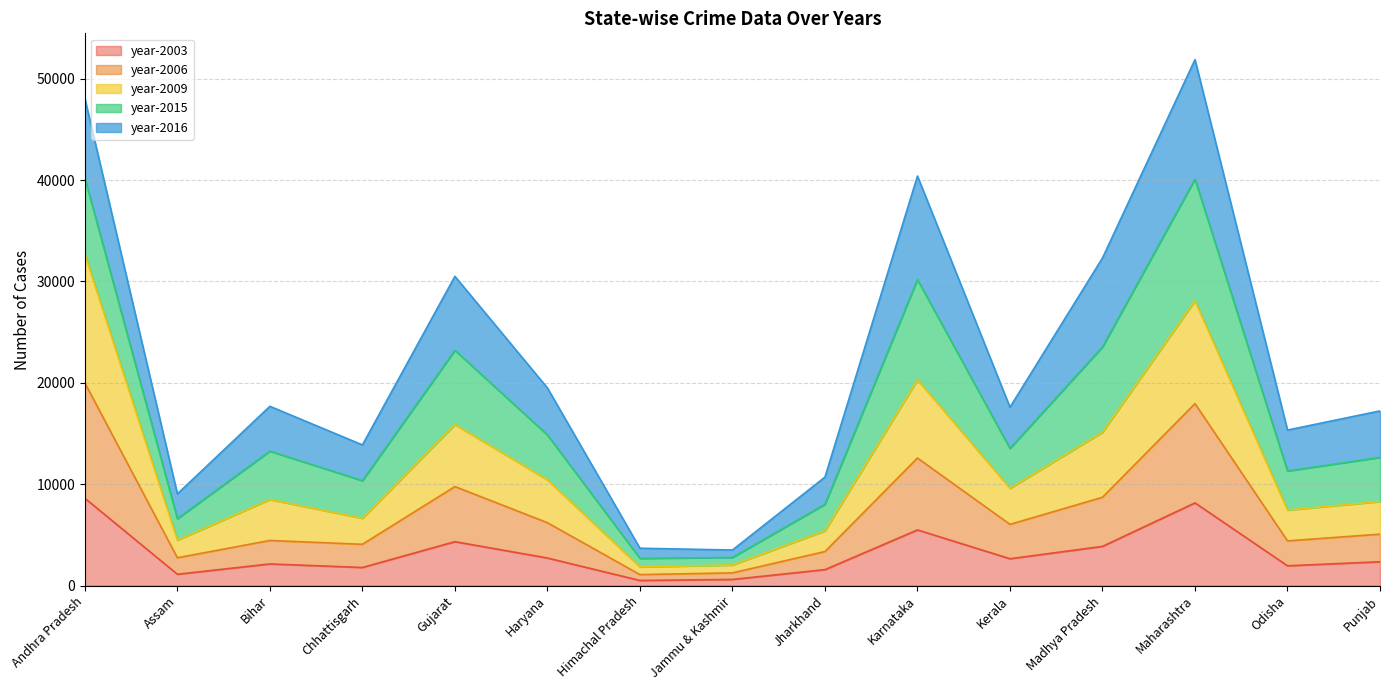

True or false: year-2009 and year-2006 cross at least once.

False